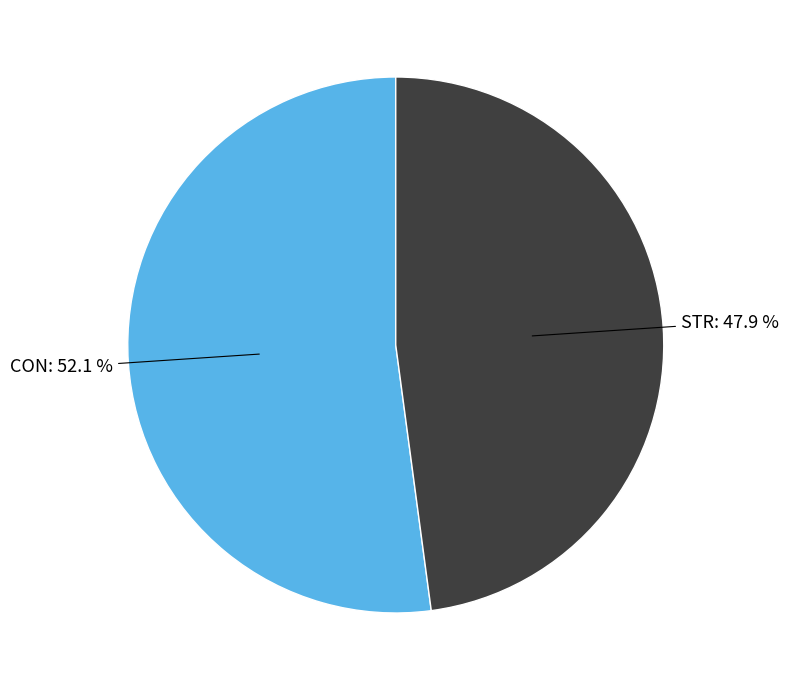

Is there any slice that represents more than half of the pie?

Yes